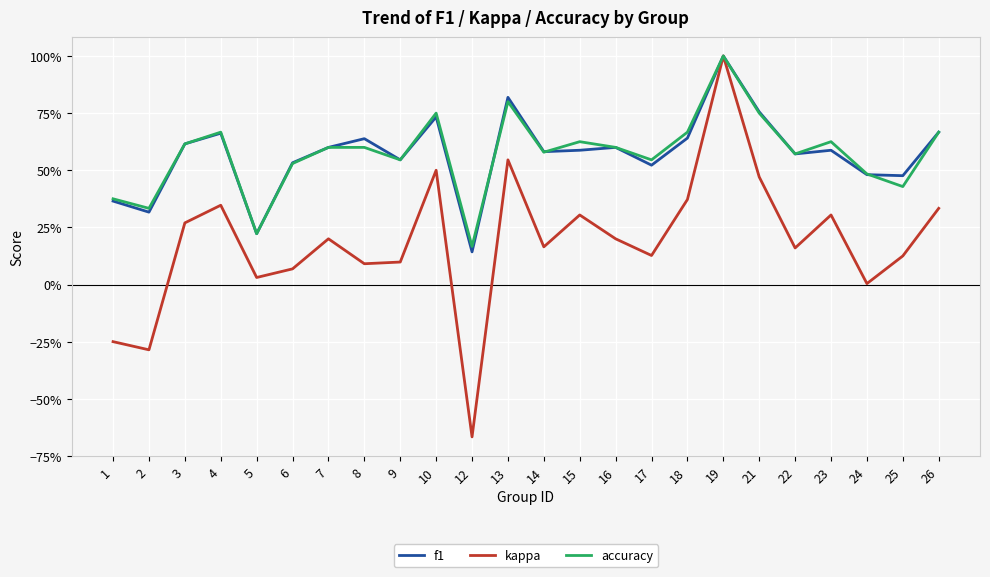

Is this an area chart (filled region under the line)?

No